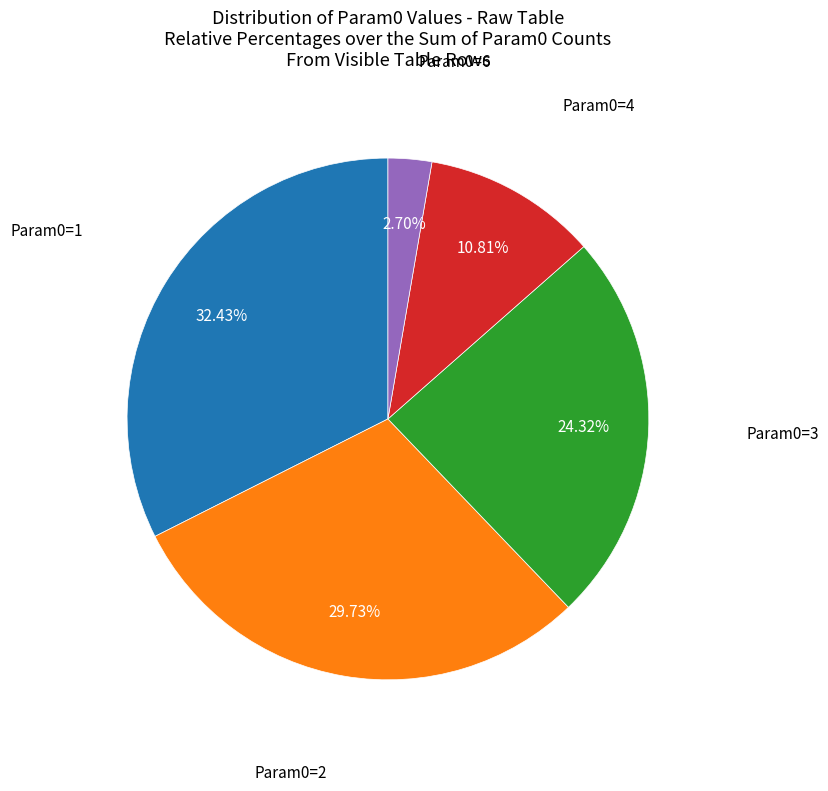

Which has a higher value, Param0=6 or Param0=1?

Param0=1